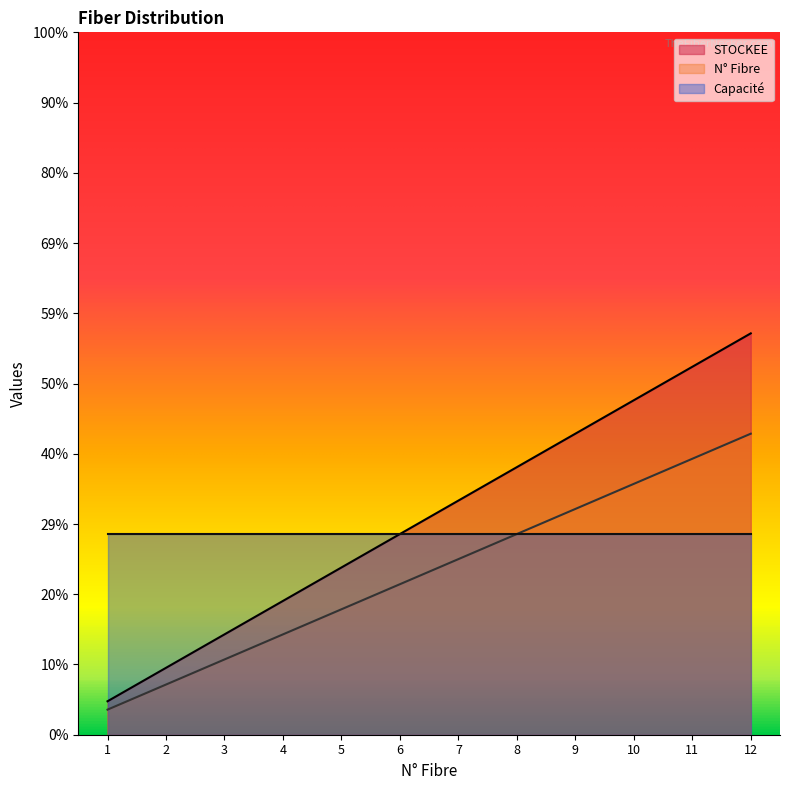

Which has a higher value, 3 or 11?

11